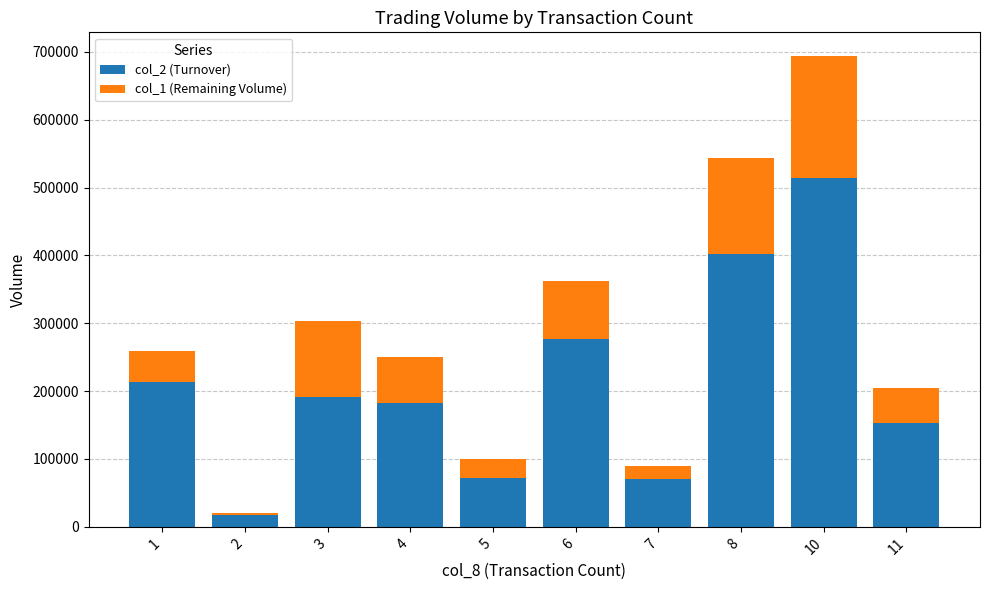

The value of col_2 (Turnover) at 3 is 191310. True or false?

True